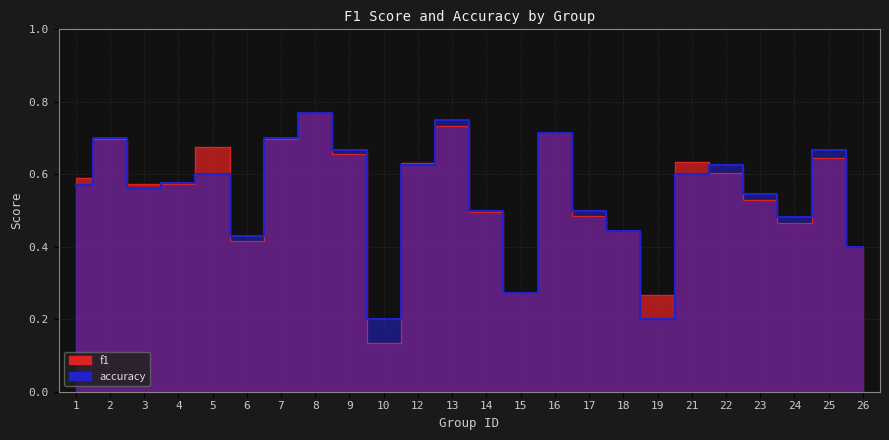

At which category does accuracy reach its first local valley?

3